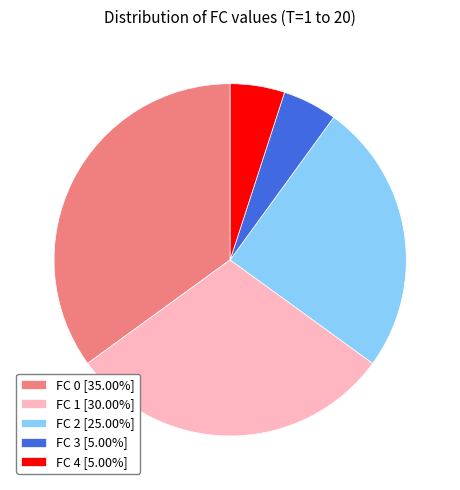

Approximately how many times larger is the value at FC 2 [25.00%] compared to FC 3 [5.00%]?

5.0